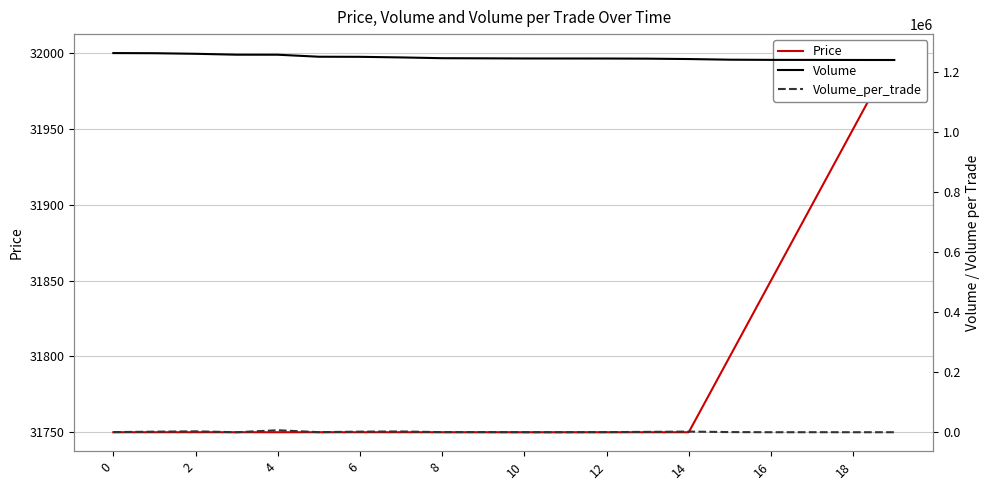

The value of Volume at 12 is 1685919. True or false?

False